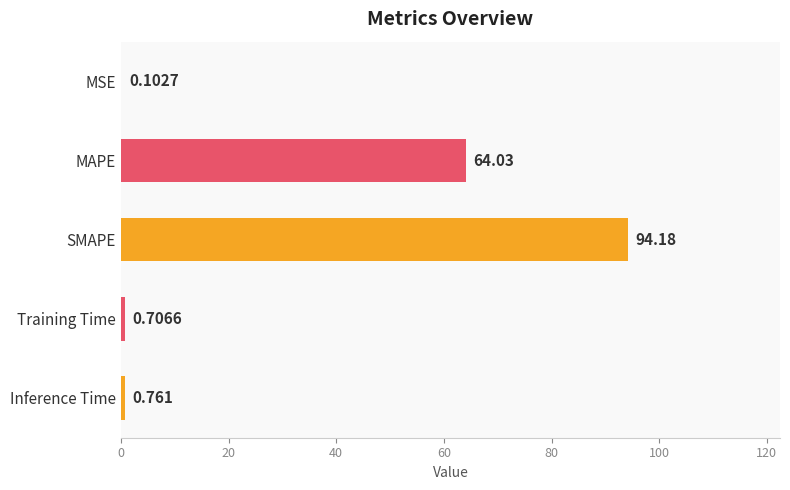

Which category has the highest value across all series?

SMAPE